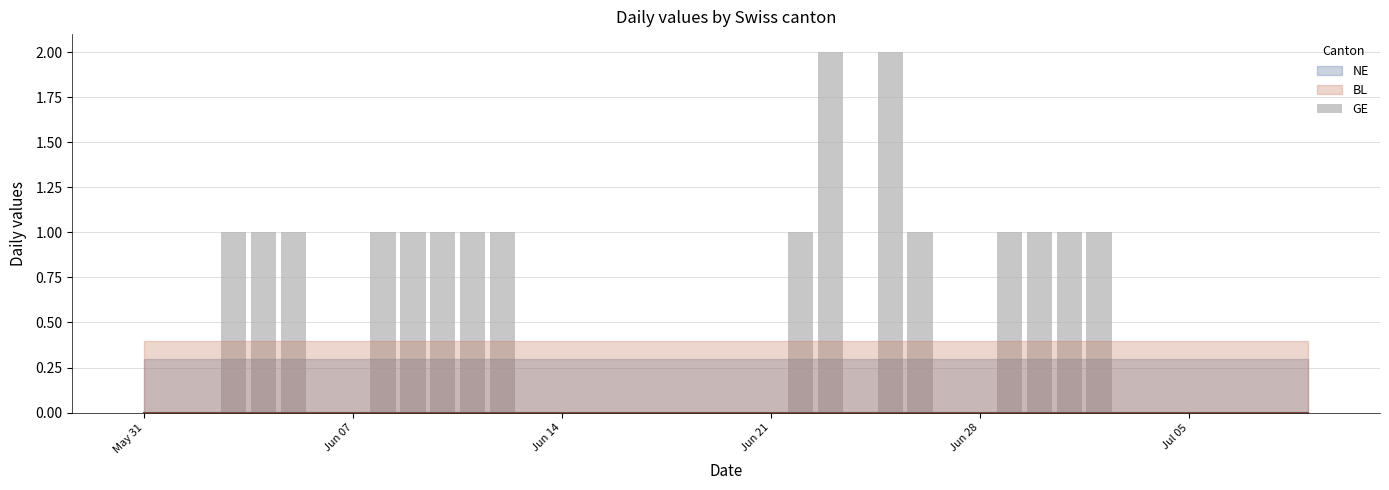

What is the sum of all values?

18